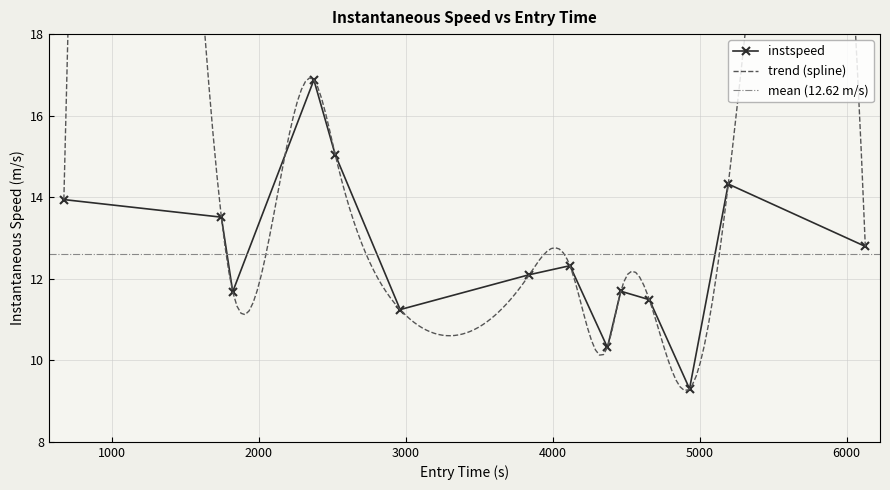

What is the greatest value displayed?

16.9